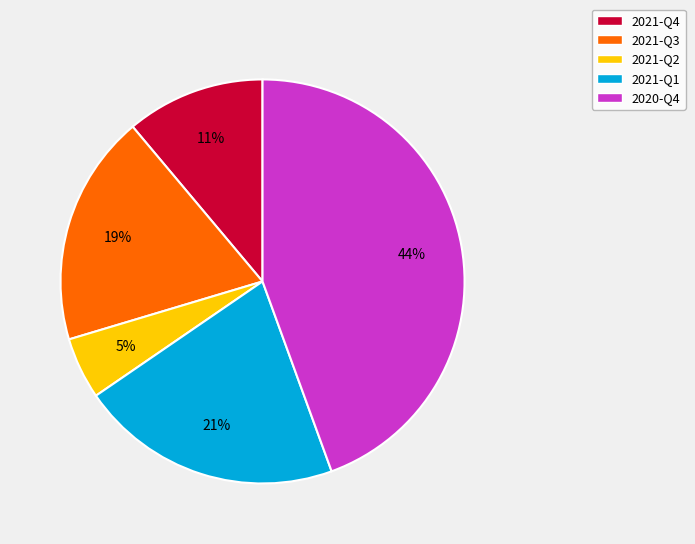

How many segments does this pie chart have?

5